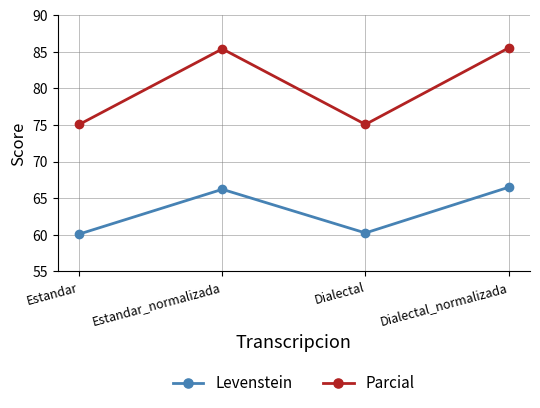

Where is the first local maximum for Levenstein?

Estandar_normalizada